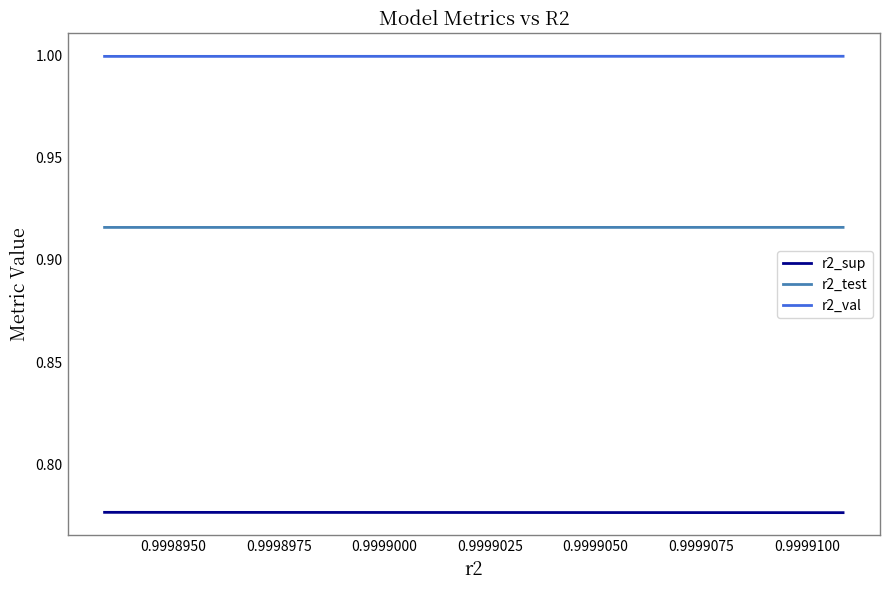

Rank the series by their maximum value, from lowest to highest.

r2_sup, r2_test, r2_val